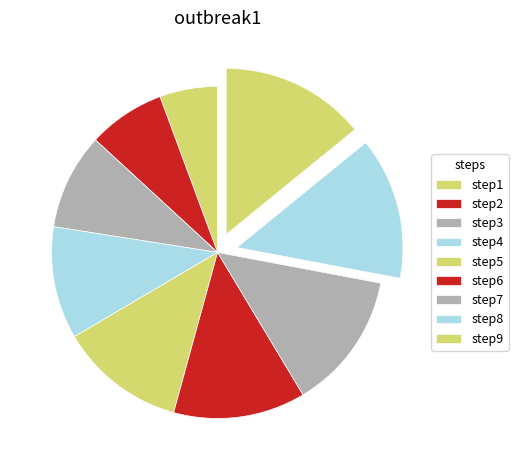

How many segments does this pie chart have?

9